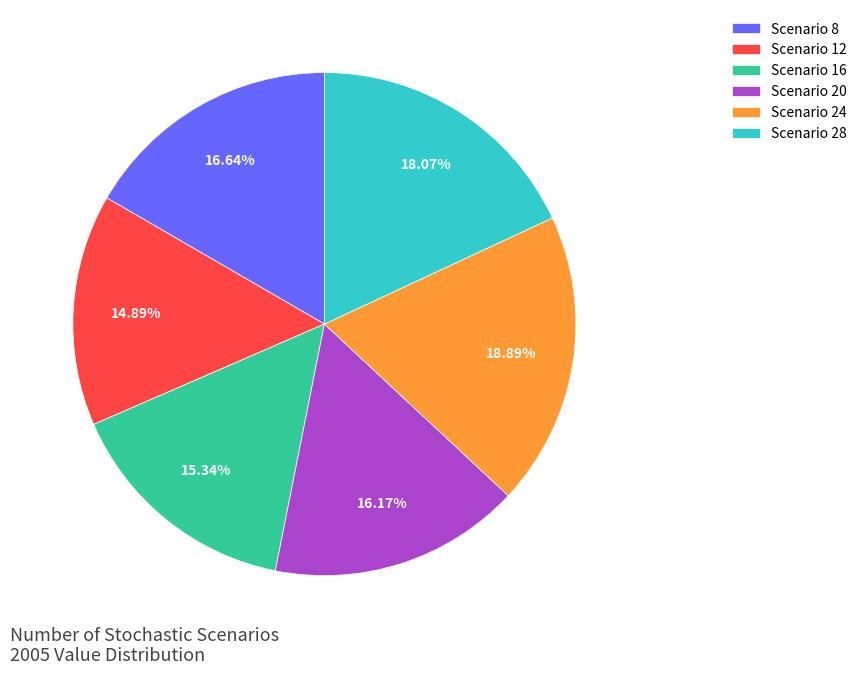

Which has a higher value, Scenario 12 or Scenario 24?

Scenario 24